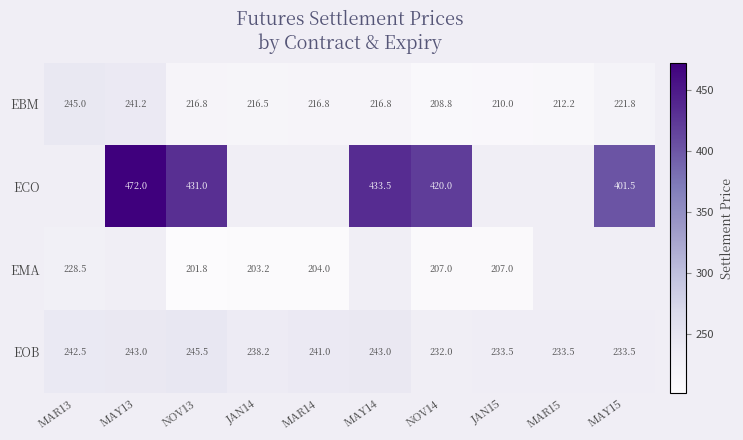

At which category is the sum across all series the highest?

NOV13